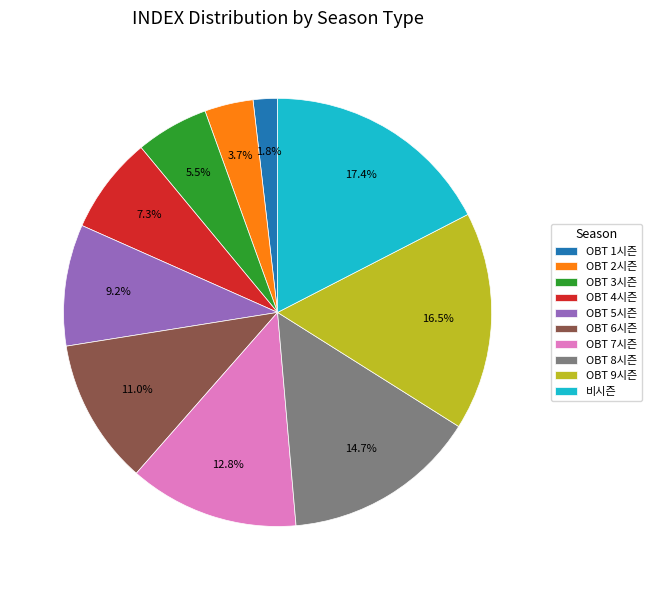

What is the ratio of the value at 비시즌 to the value at OBT 8시즌?

1.2